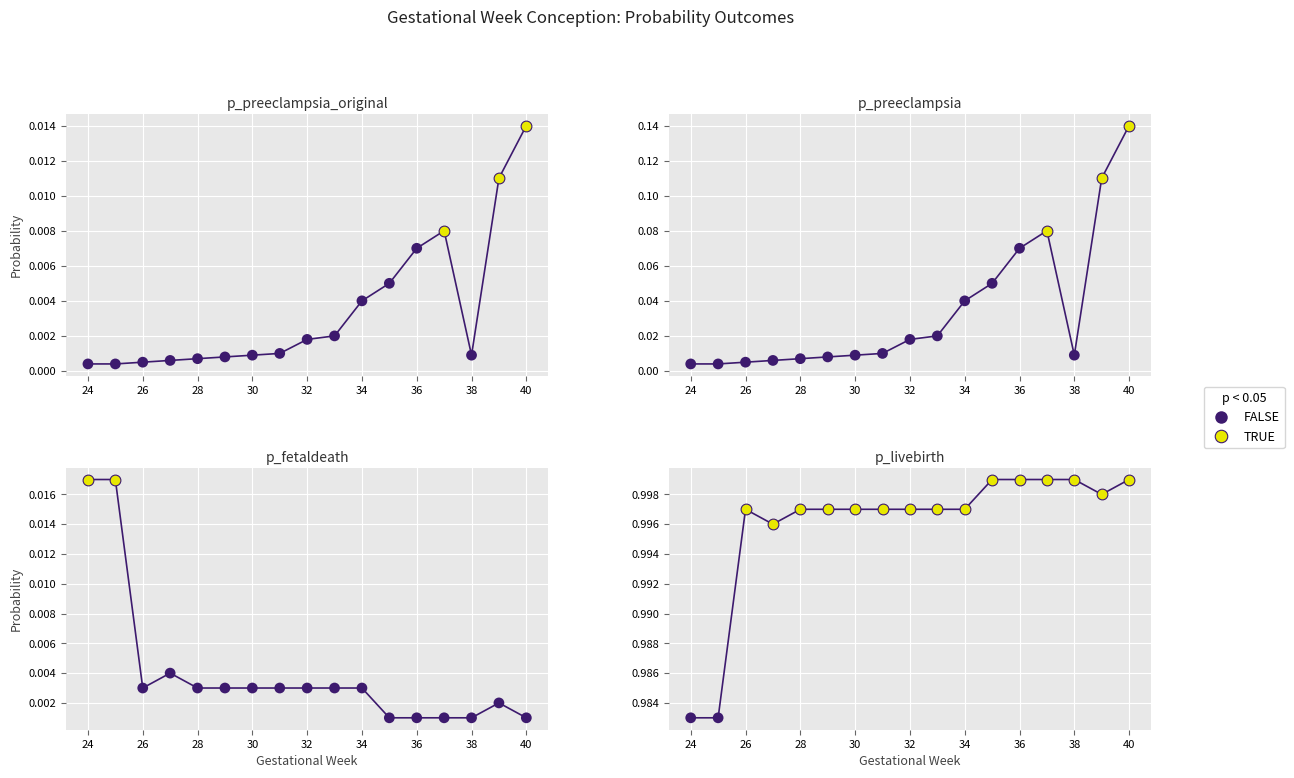

What is the total value across all series at 35?

1.1